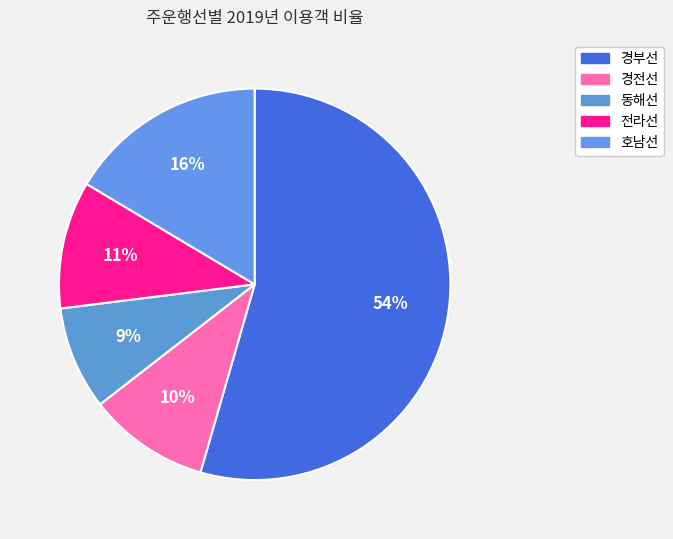

What is the largest slice in the pie chart?

경부선